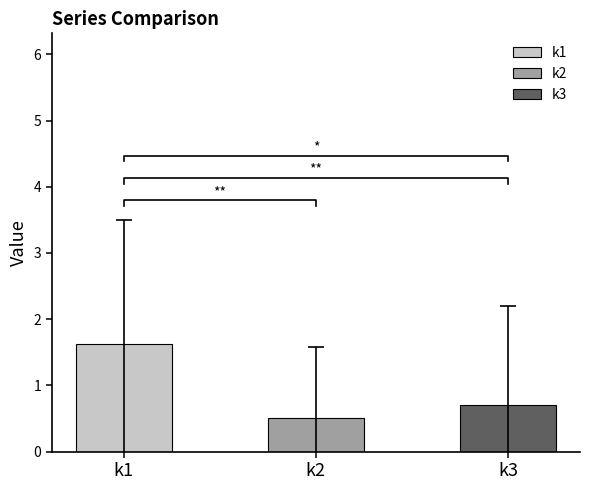

Which series has the widest spread of values?

k1